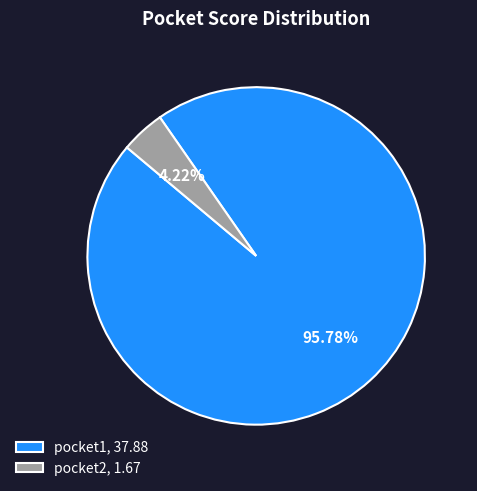

How many segments does this pie chart have?

2